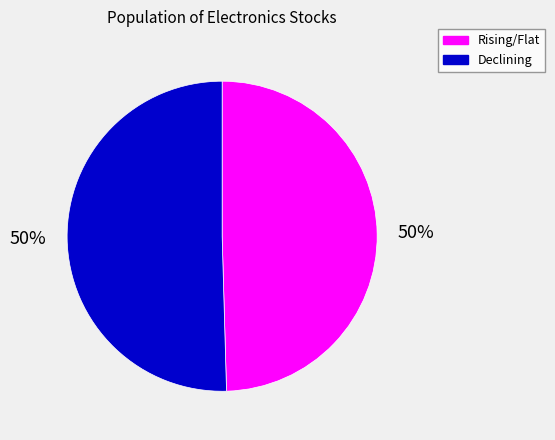

Do Rising/Flat and Declining together represent more than half of the pie?

Yes